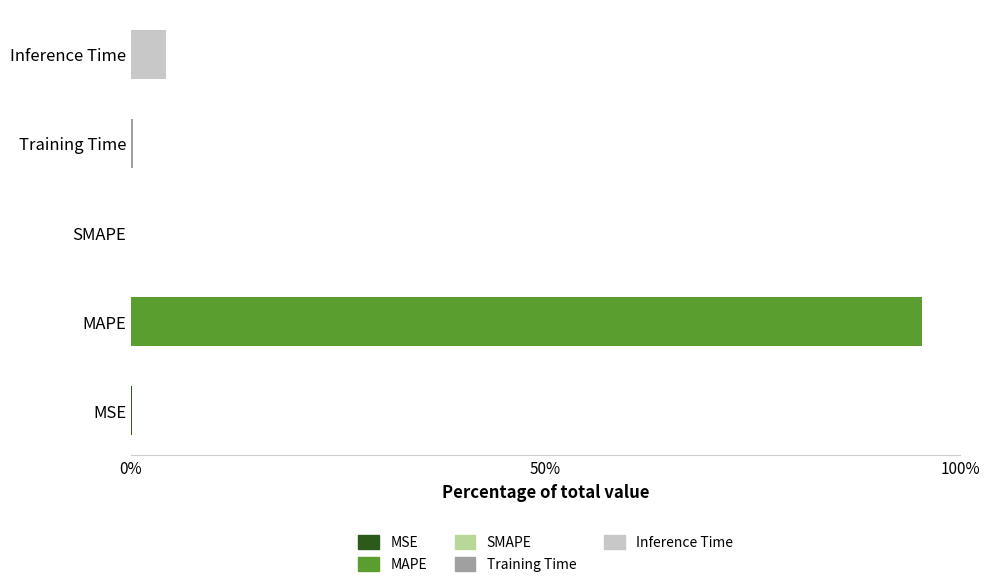

At which category is the sum across all series the highest?

MAPE